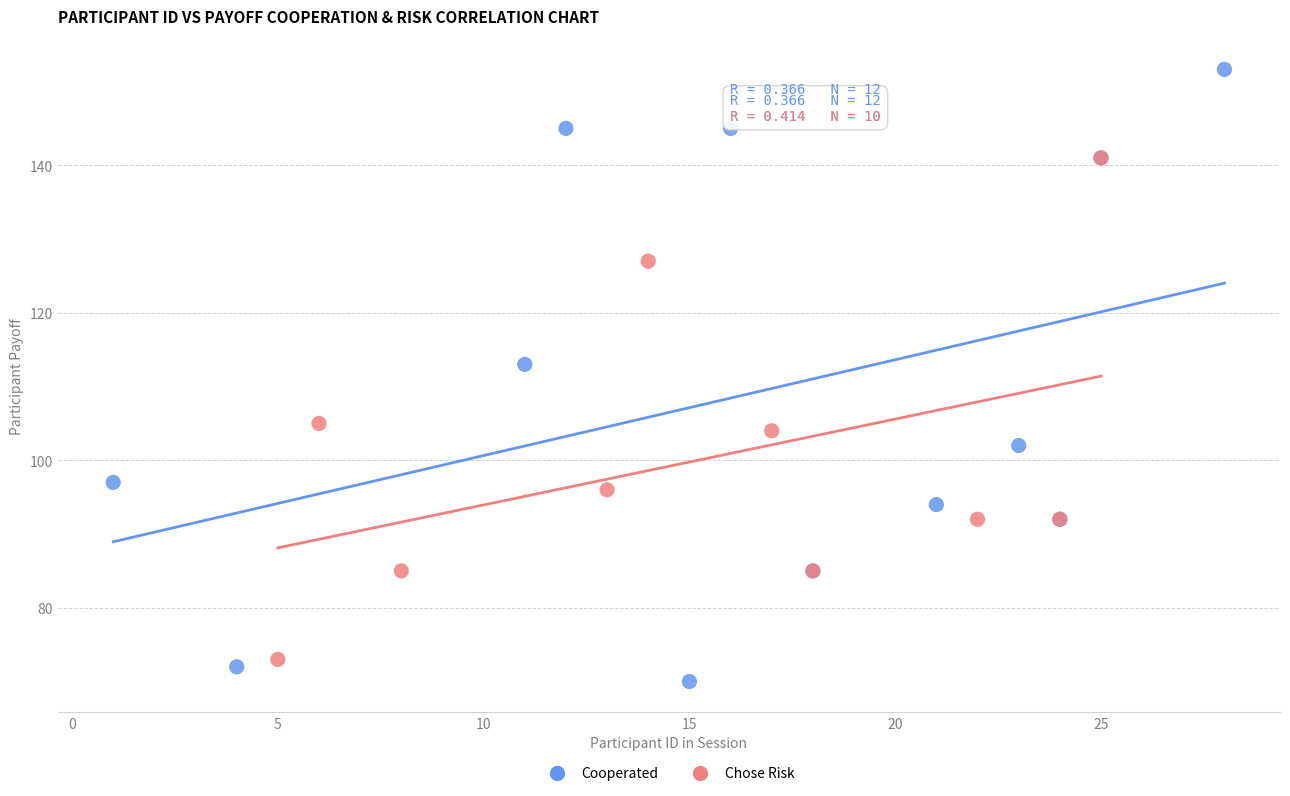

Which series has the largest Y range (max minus min)?

Cooperated